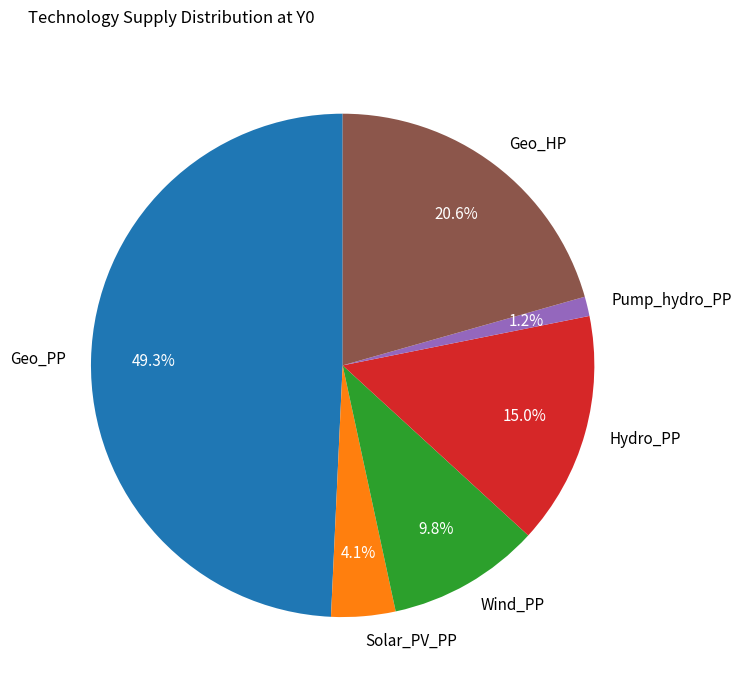

What is the ratio of the value at Pump_hydro_PP to the value at Solar_PV_PP?

0.3